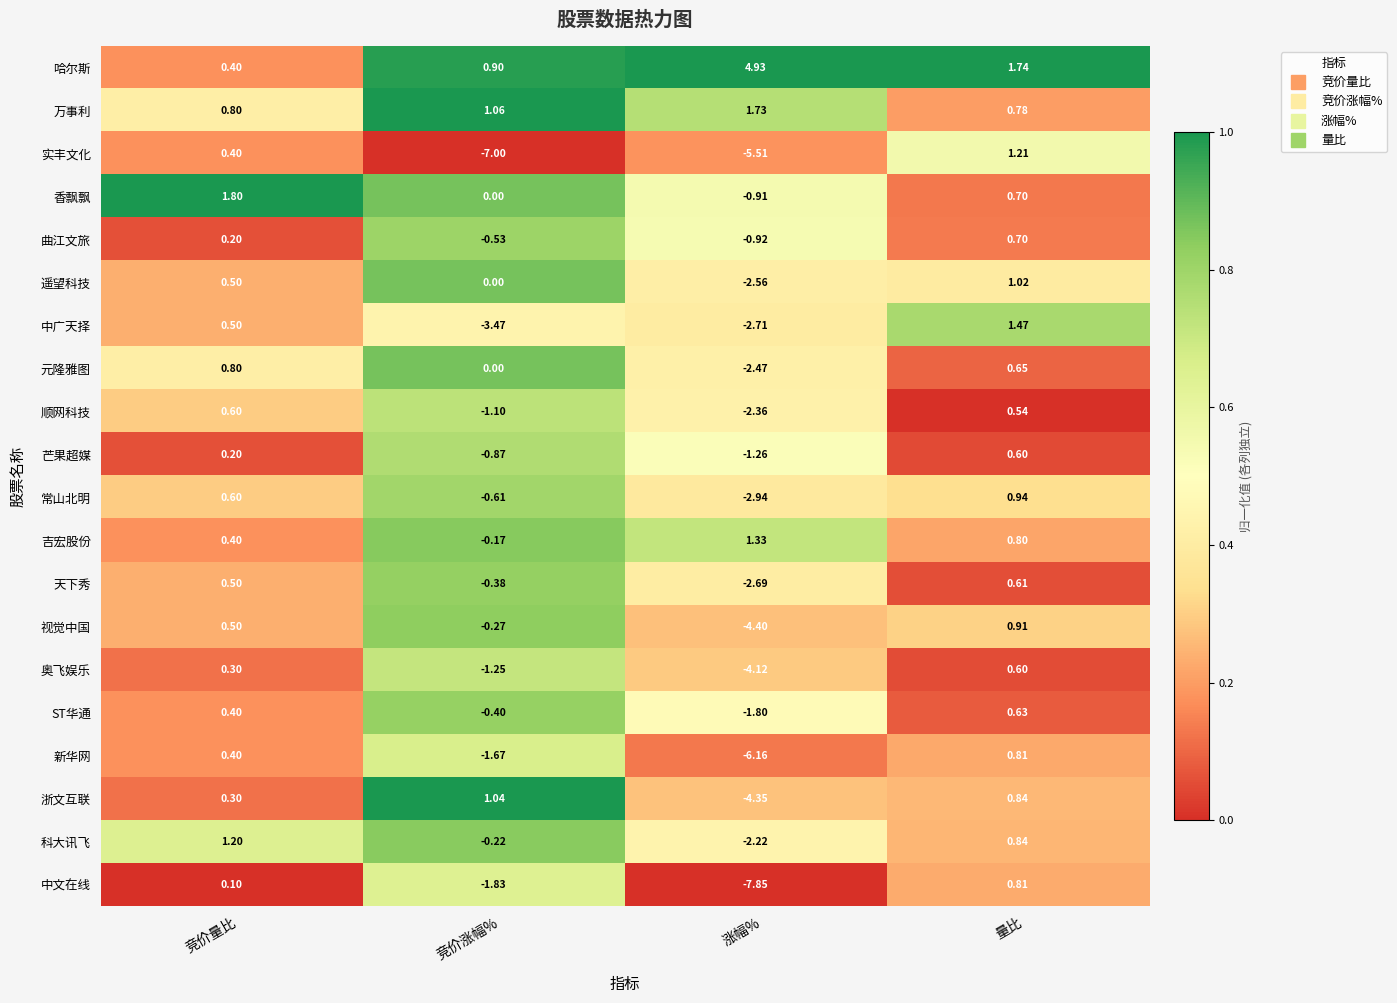

Which series has the largest total across all categories?

哈尔斯